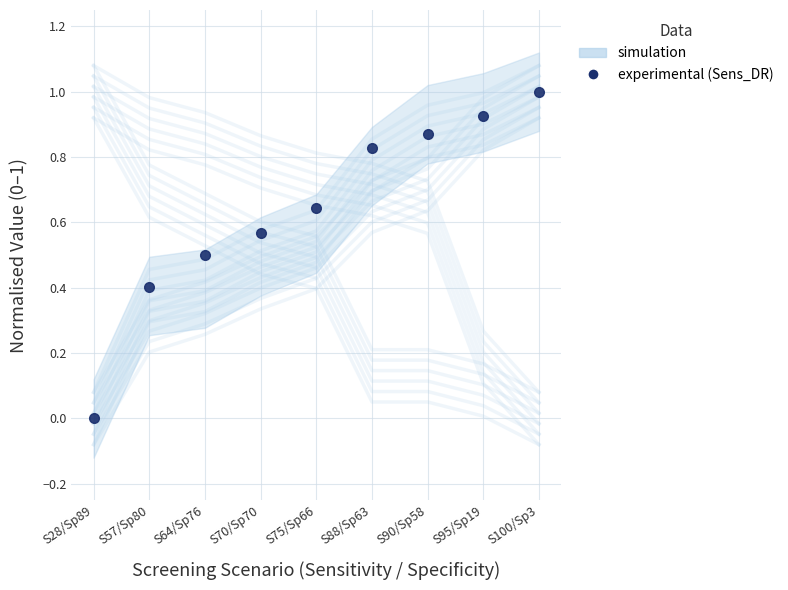

How many lines are shown in the chart?

1